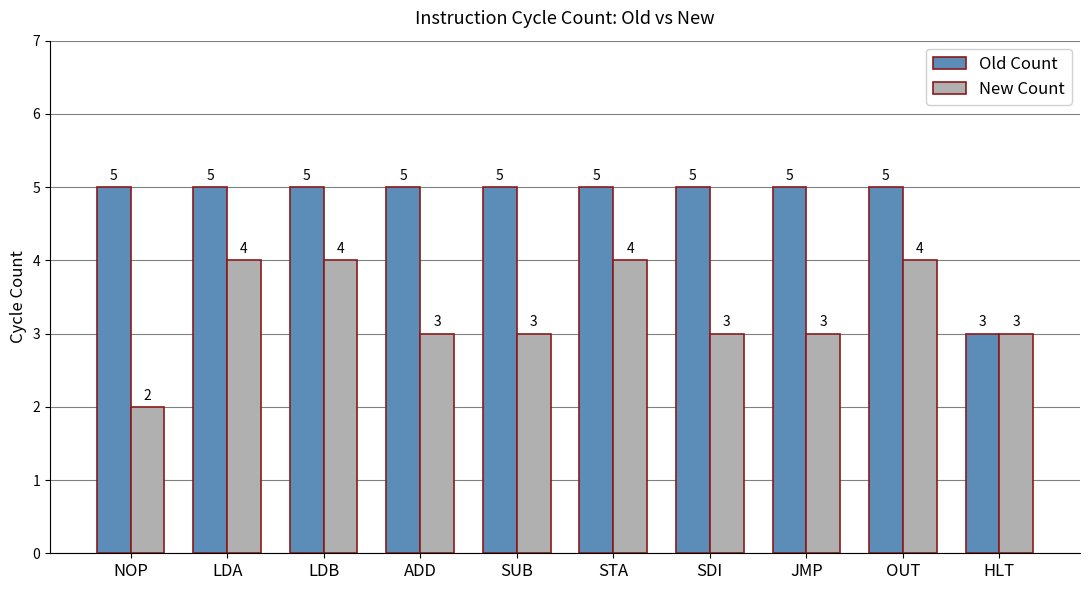

What is the total value across all series at HLT?

6